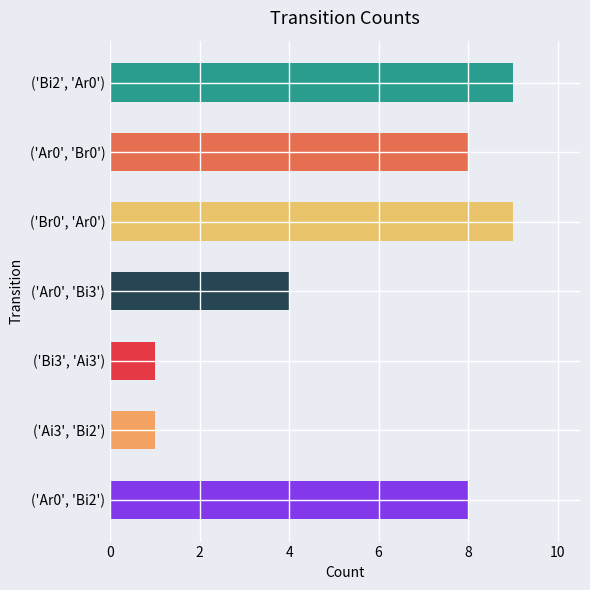

Are the bars horizontal?

Yes